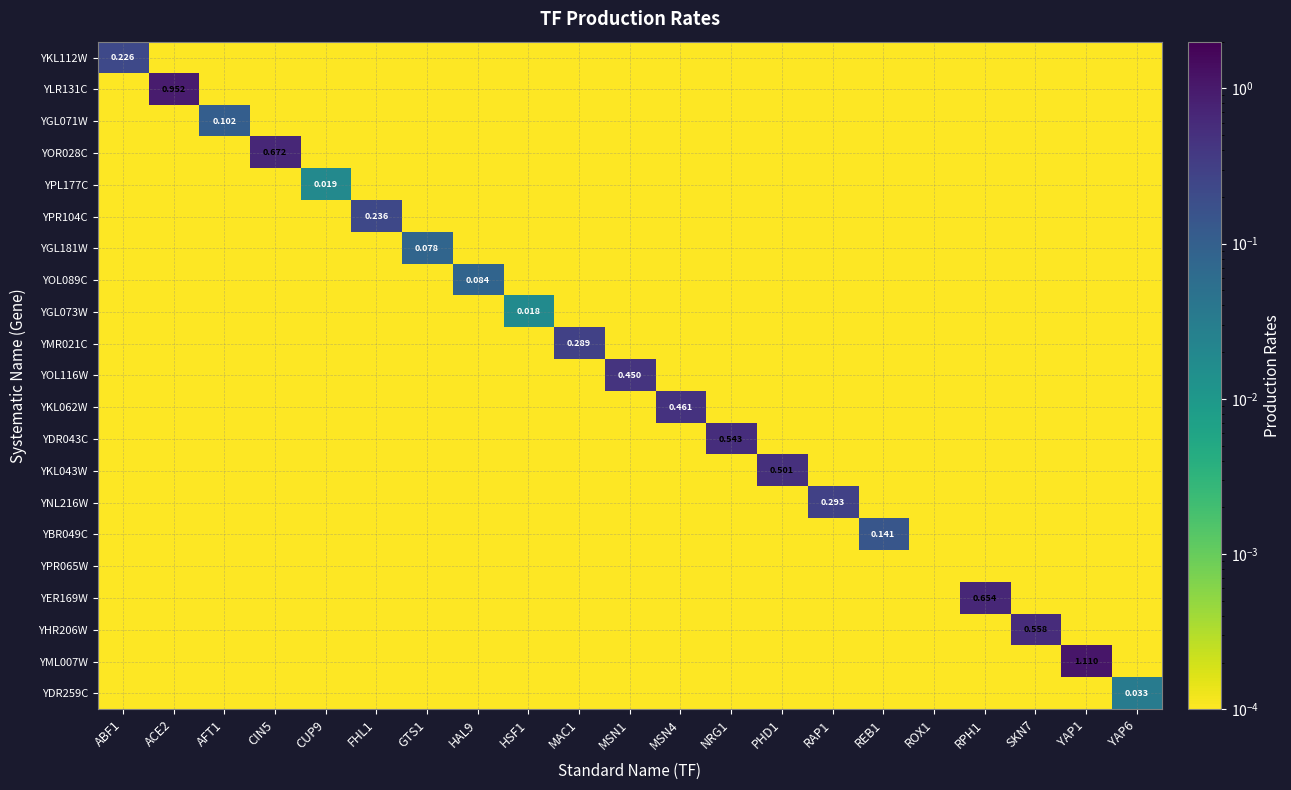

At which category is the sum across all series the highest?

YAP1